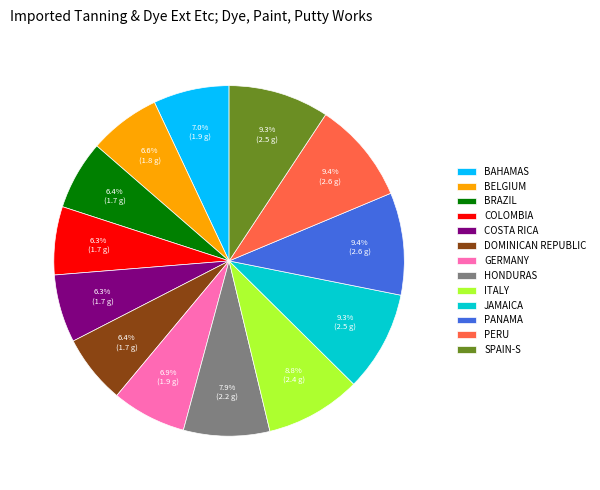

Approximately how many times larger is the value at BRAZIL compared to GERMANY?

0.9